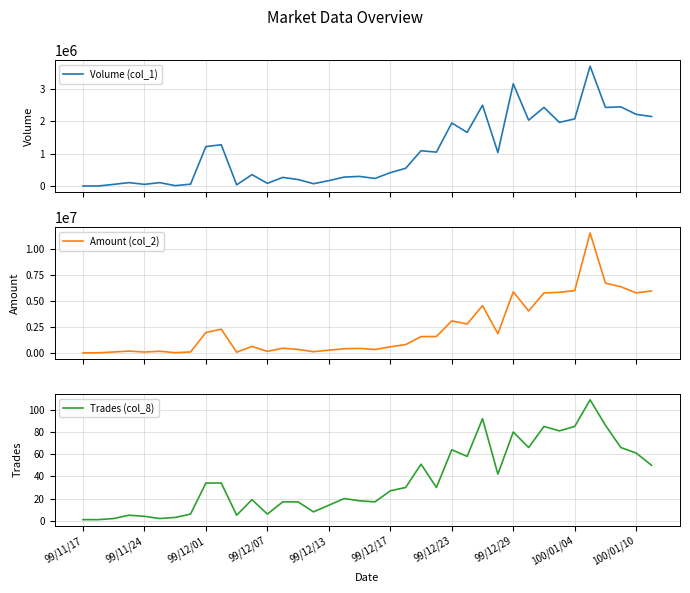

What is the difference between the highest and lowest values at 17?

400980